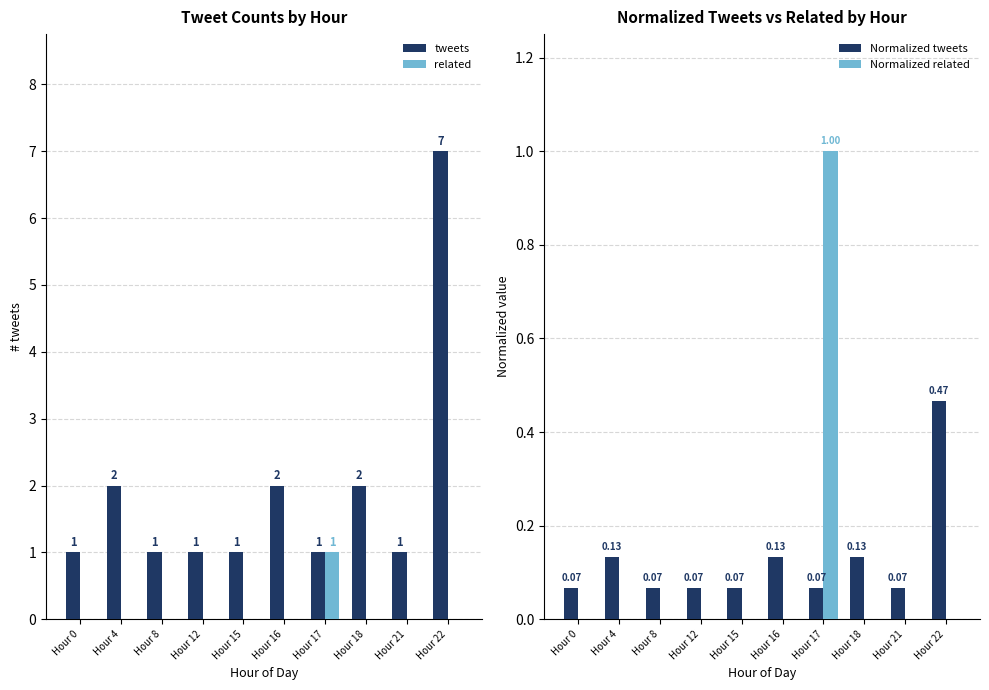

List the labels in order of related value, largest first.

Hour 17, Hour 0, Hour 4, Hour 8, Hour 12, Hour 15, Hour 16, Hour 18, Hour 21, Hour 22